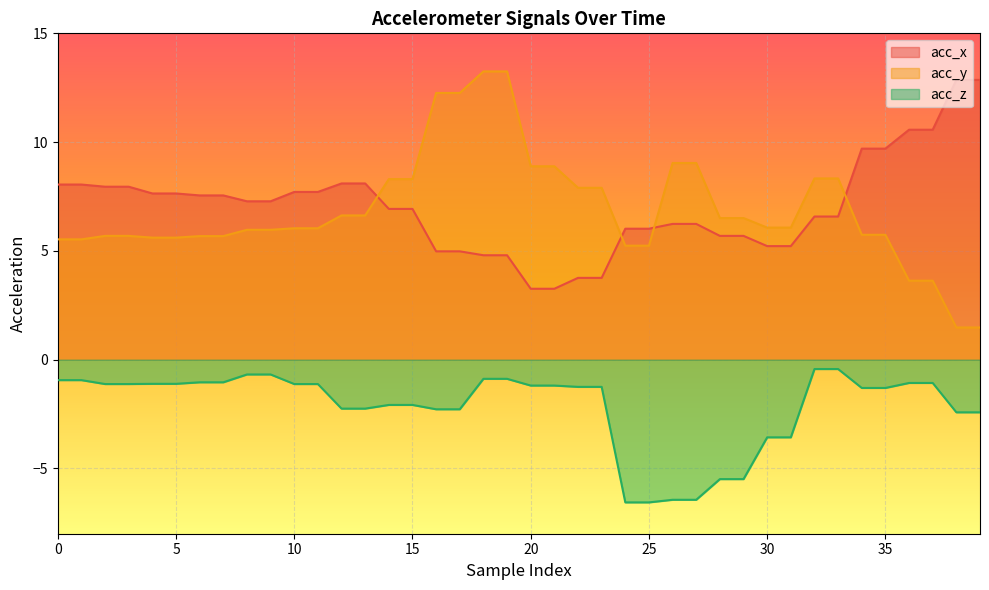

Reading left to right, transcribe all the data shown in this chart.

acc_x: 8.1	8.1	8.0	8.0	7.6	7.6	7.5	7.5	7.3	7.3	7.7	7.7	8.1	8.1	6.9	6.9	5.0	5.0	4.8	4.8	3.3	3.3	3.8	3.8	6.0	6.0	6.2	6.2	5.7	5.7	5.2	5.2	6.6	6.6	9.7	9.7	10.6	10.6	12.9	12.9
acc_y: 5.5	5.5	5.7	5.7	5.6	5.6	5.7	5.7	6.0	6.0	6.0	6.0	6.6	6.6	8.3	8.3	12.3	12.3	13.2	13.2	8.9	8.9	7.9	7.9	5.2	5.2	9.0	9.0	6.5	6.5	6.1	6.1	8.3	8.3	5.7	5.7	3.6	3.6	1.5	1.5
acc_z: -0.9	-0.9	-1.1	-1.1	-1.1	-1.1	-1.0	-1.0	-0.7	-0.7	-1.1	-1.1	-2.2	-2.2	-2.1	-2.1	-2.3	-2.3	-0.9	-0.9	-1.2	-1.2	-1.2	-1.2	-6.6	-6.6	-6.4	-6.4	-5.5	-5.5	-3.6	-3.6	-0.4	-0.4	-1.3	-1.3	-1.1	-1.1	-2.4	-2.4